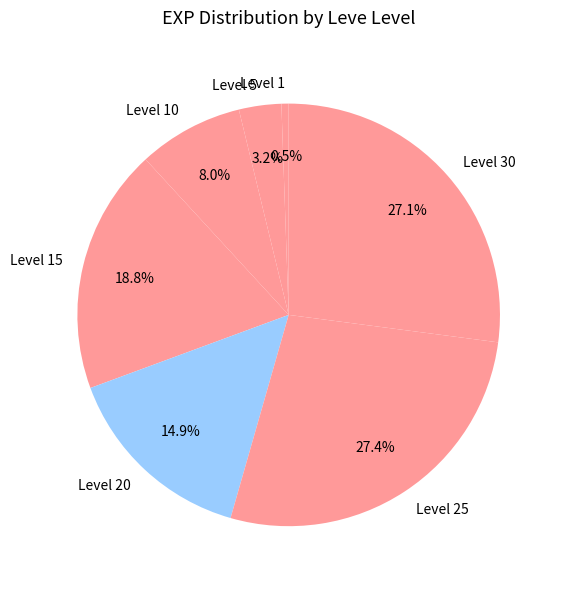

Combined, do Level 30 and Level 1 account for over 50%?

No